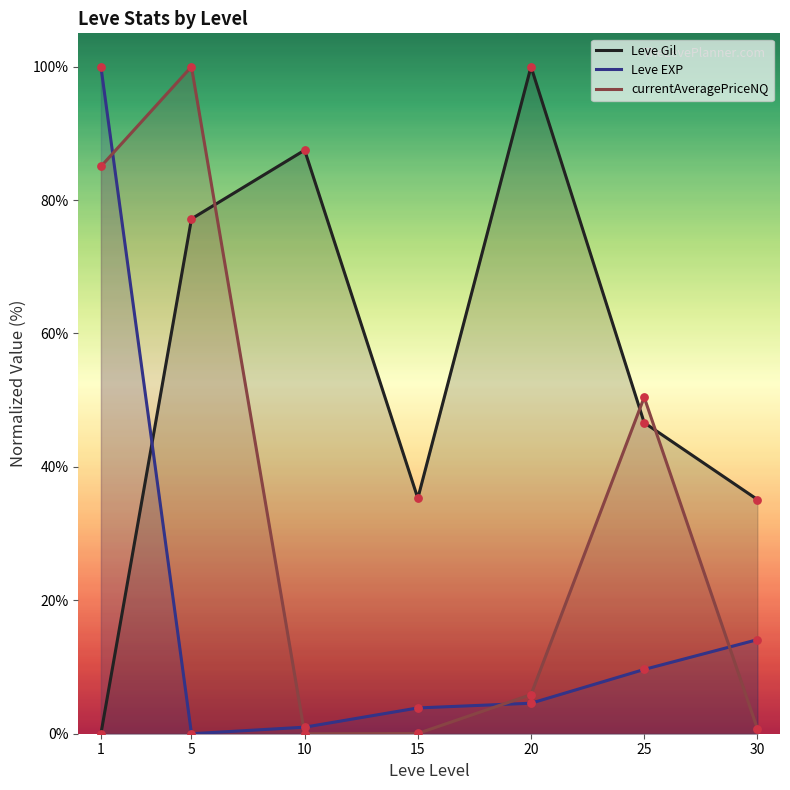

What are all the series names shown in the legend?

Leve Gil, Leve EXP, currentAveragePriceNQ